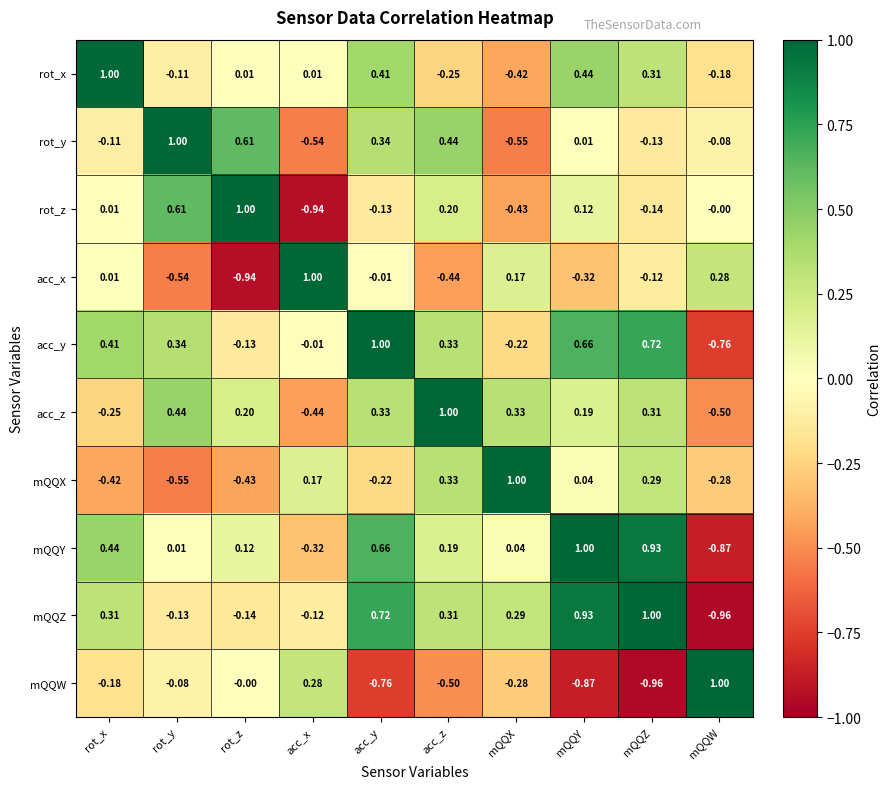

At which label does mQQZ reach its minimum?

mQQW